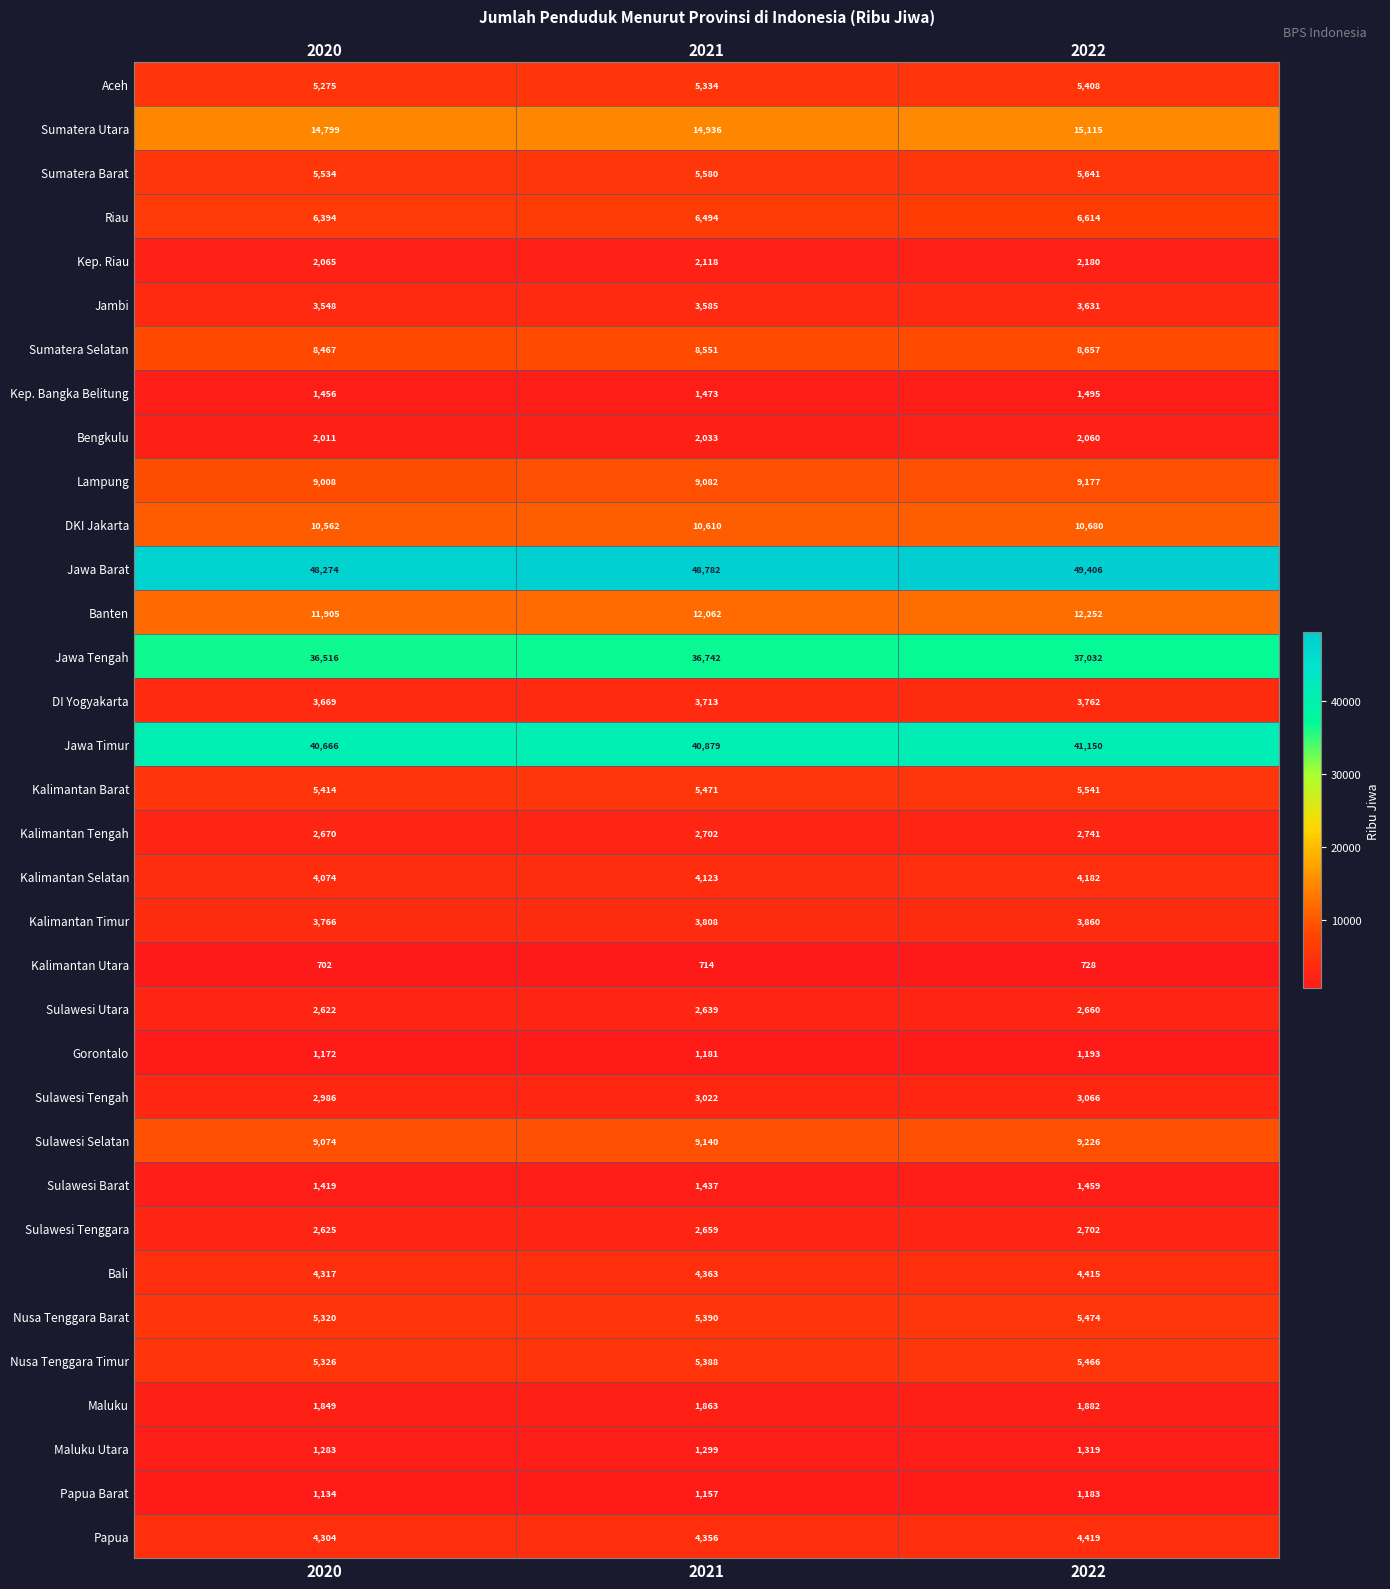

At which category is the sum across all series the highest?

2022